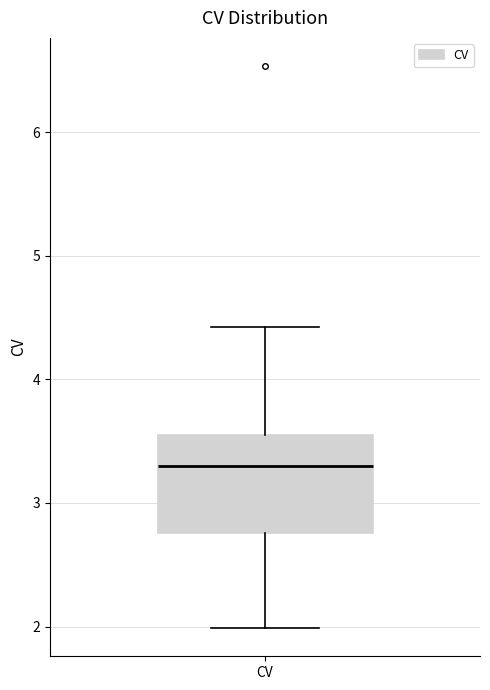

Where does the upper whisker of the box for CV end on the y-axis? The values are not printed on the chart, so give them approximately, as read against the axis.

4.4